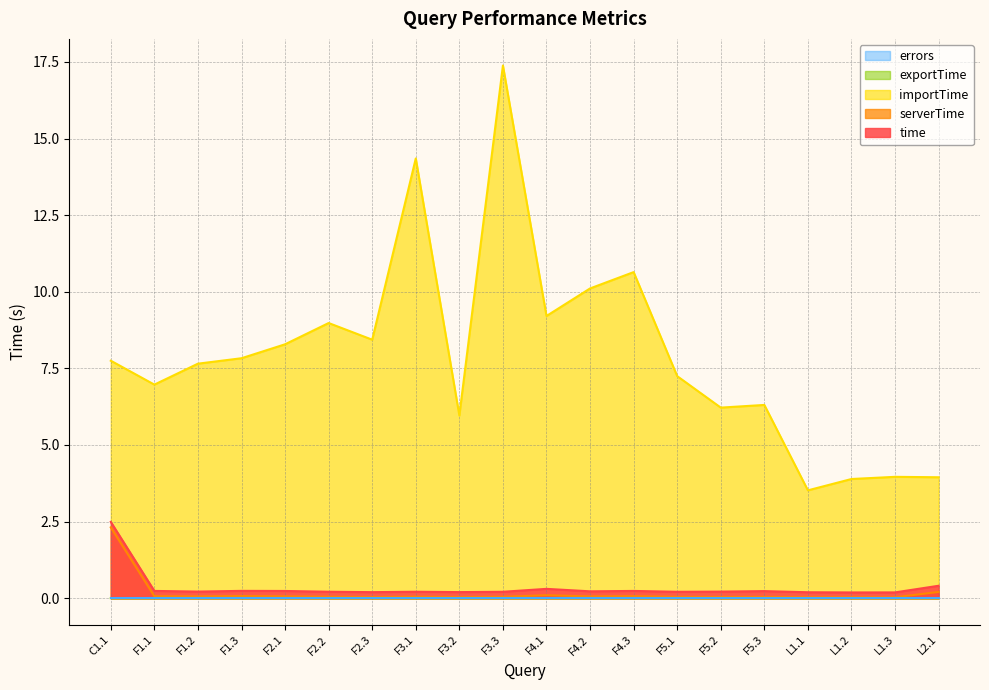

What is the value of the serverTime point at the 12th from the left?

0.1